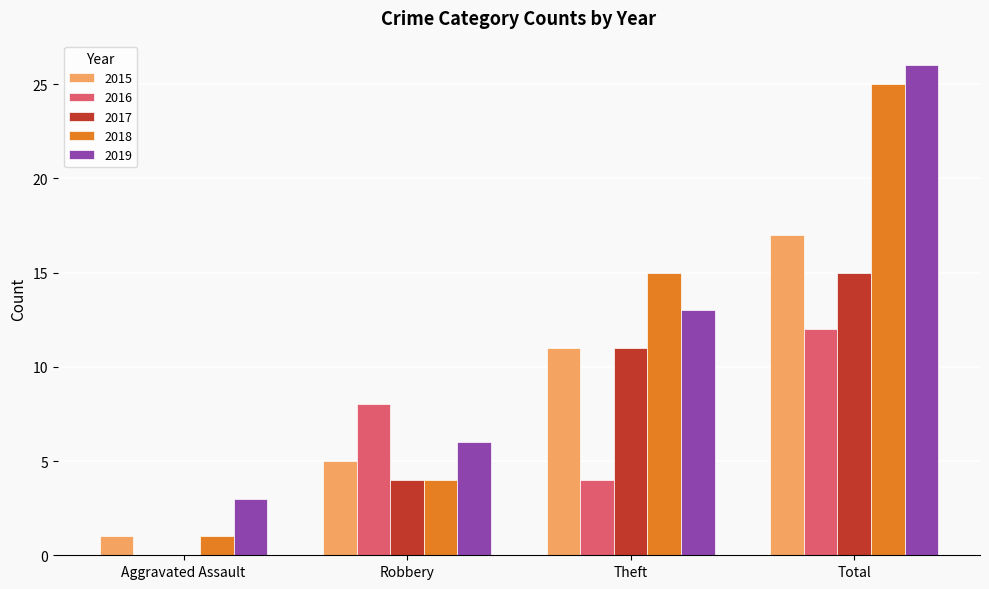

Reading left to right, what are all the values shown in this chart?

2015: 1	5	11	17
2016: 0	8	4	12
2017: 0	4	11	15
2018: 1	4	15	25
2019: 3	6	13	26